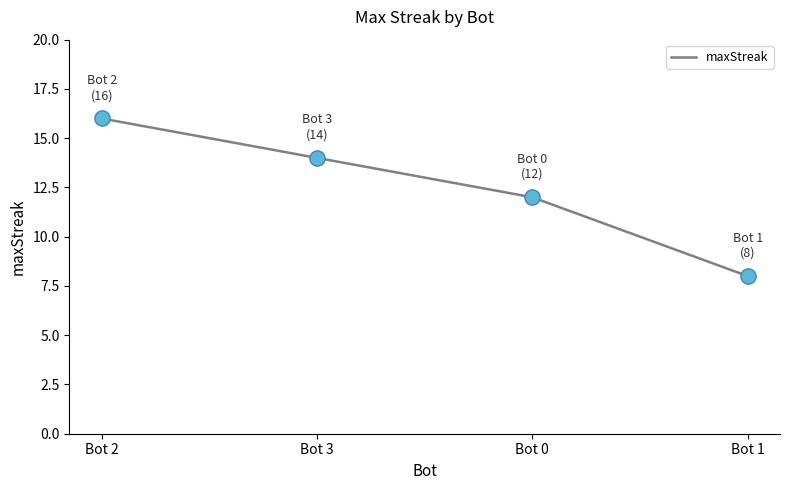

What is the change in value from Bot 3 to Bot 1?

-6